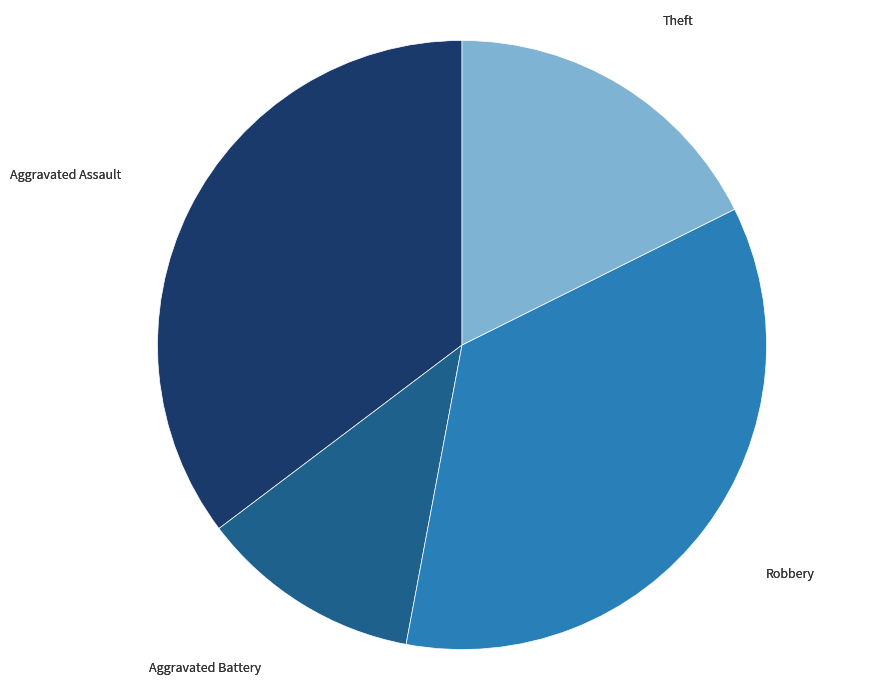

Is there a majority slice in this chart?

No